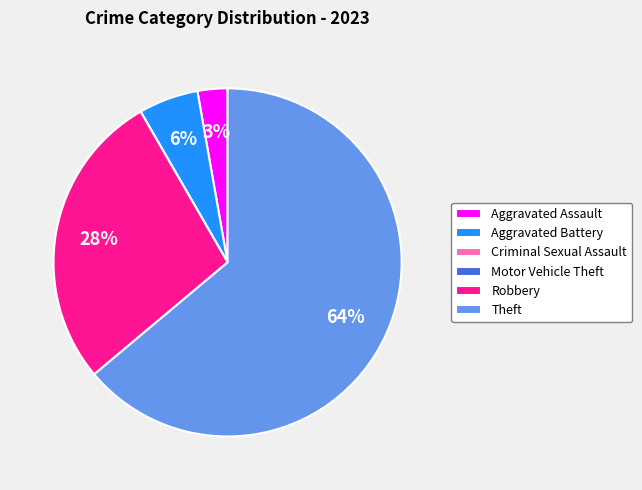

To the nearest percent, what is the average slice percentage?

17%